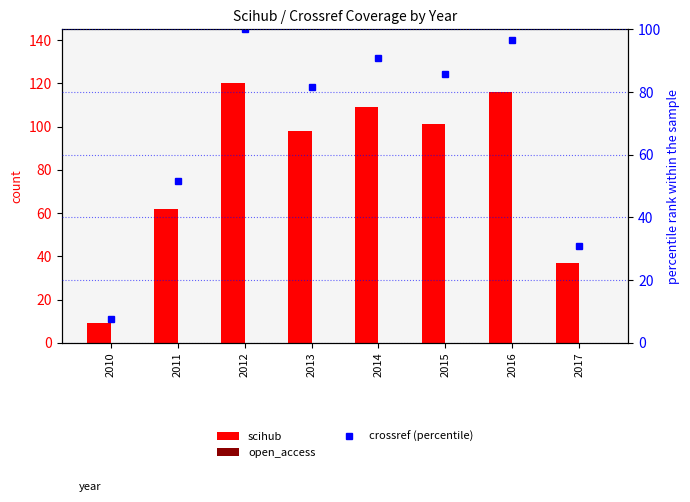

At how many categories does at least one series exceed 13?

7